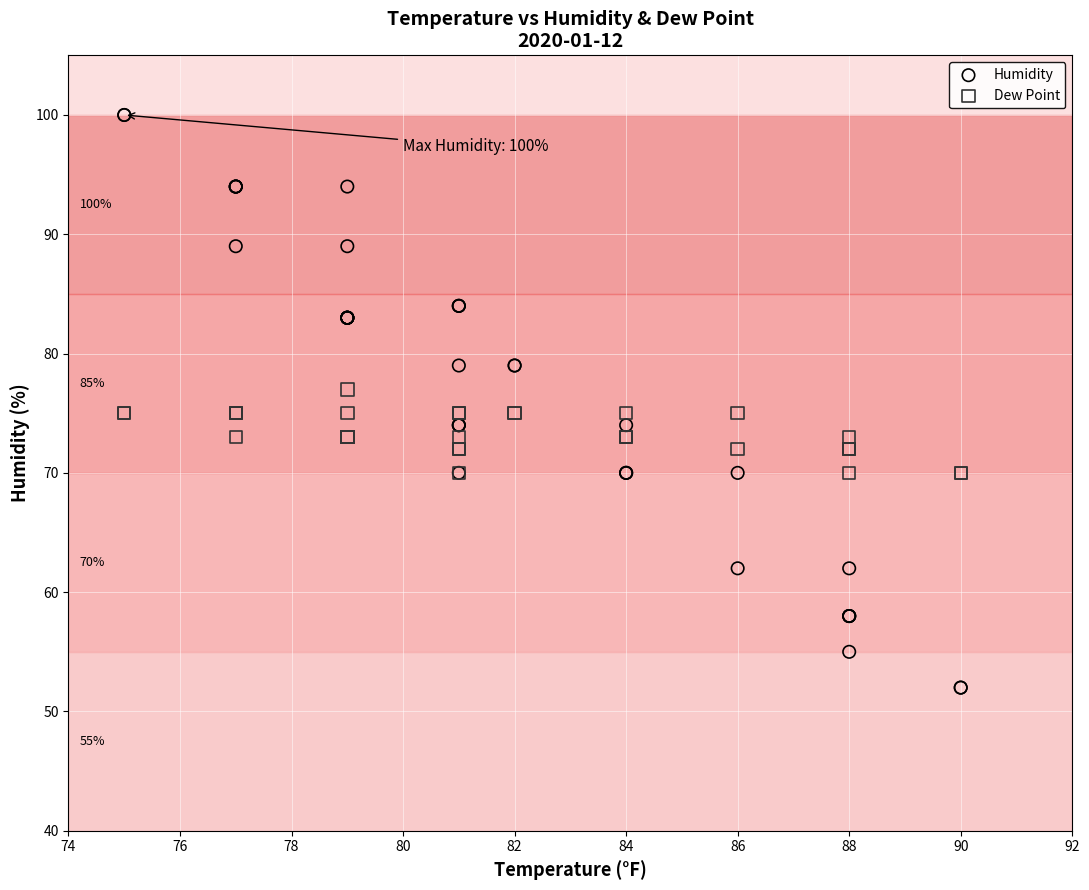

Which series contains the lowest Y value?

Humidity